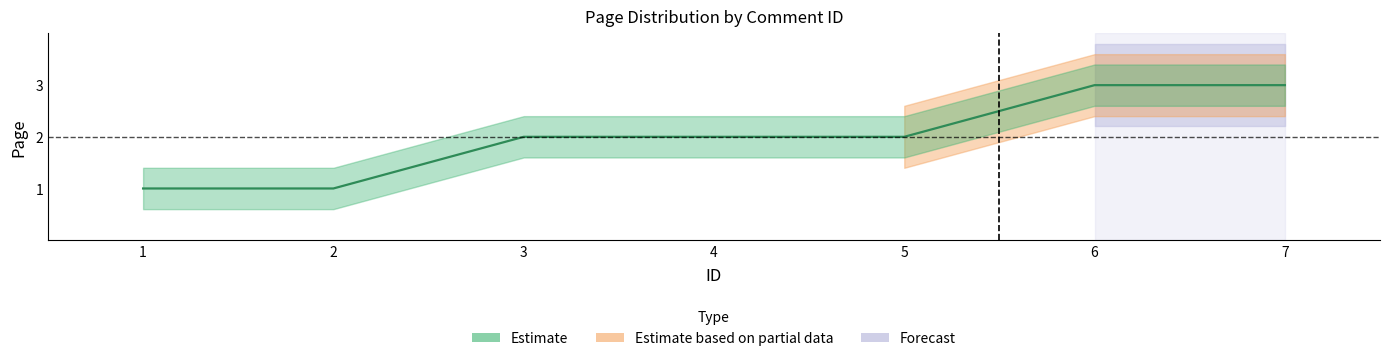

What is the average value?

2